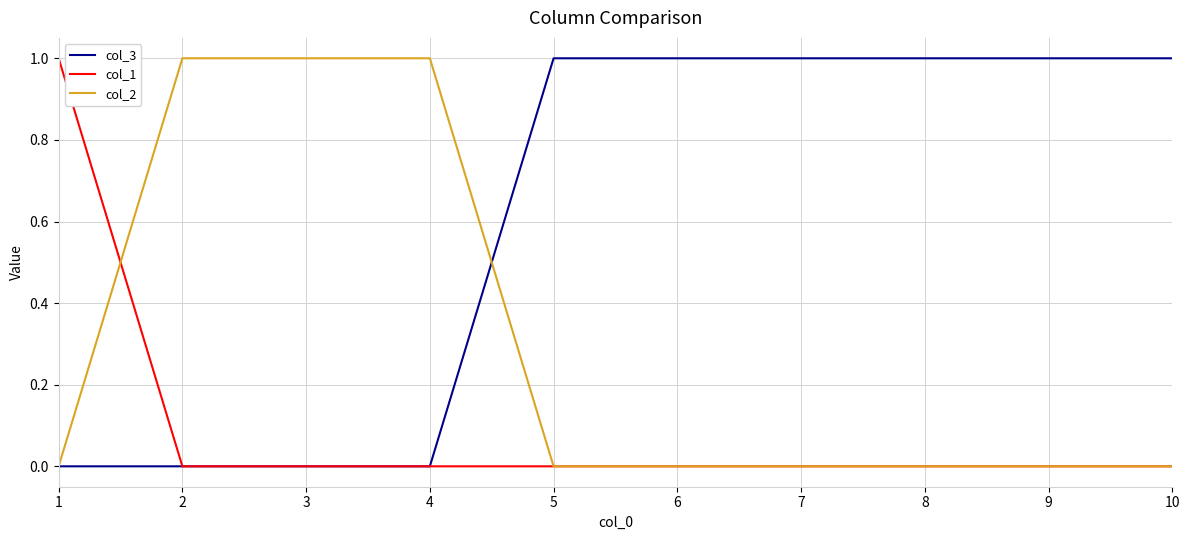

True or false: col_1 has a value of 0 at 10.

True